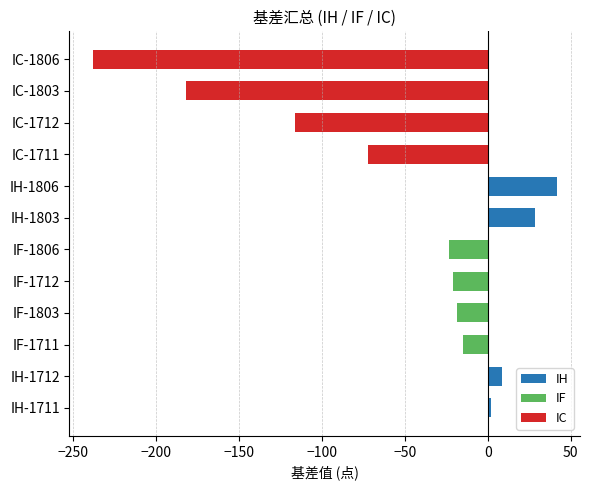

True or false: the data shows -317.2 at IC-1803.

False